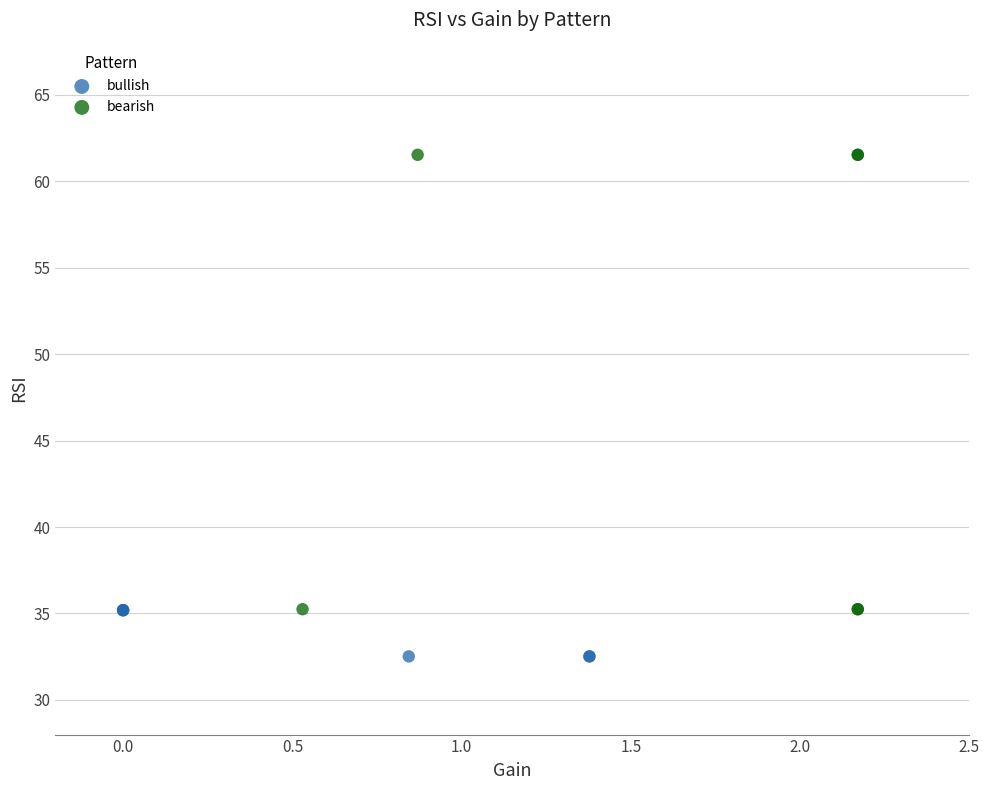

Which series contains the highest Y value?

bearish